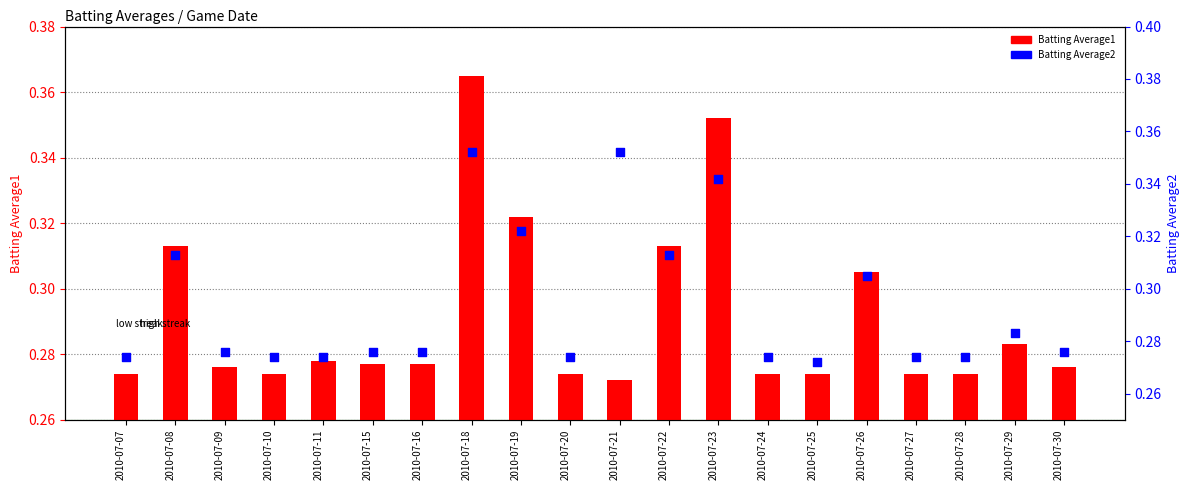

At how many categories does at least one series exceed 0?

20